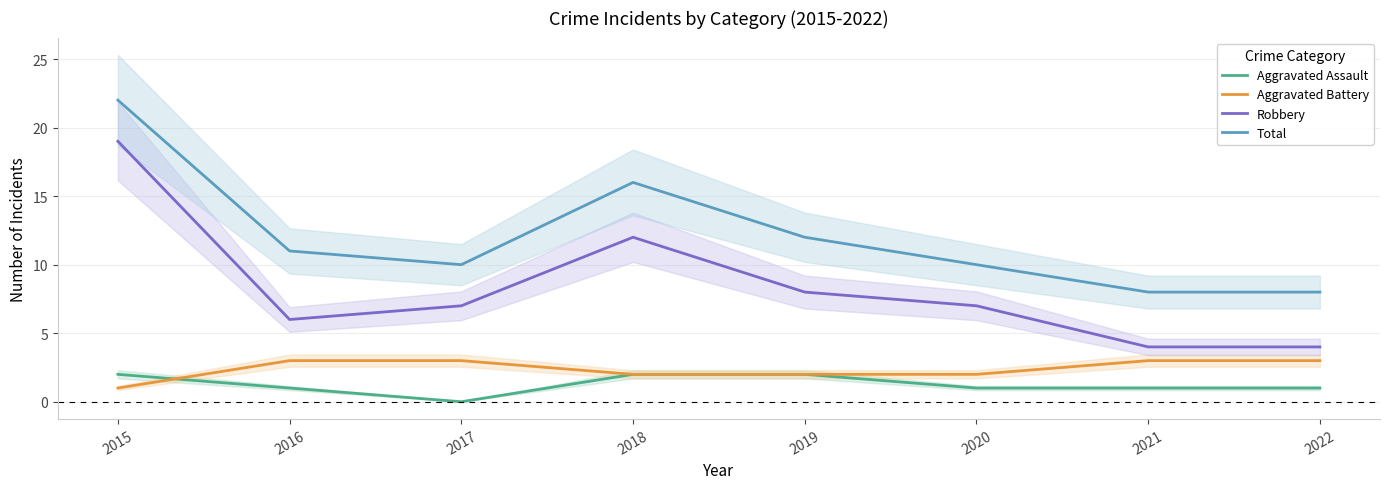

True or false: Robbery and Total cross at least once.

False